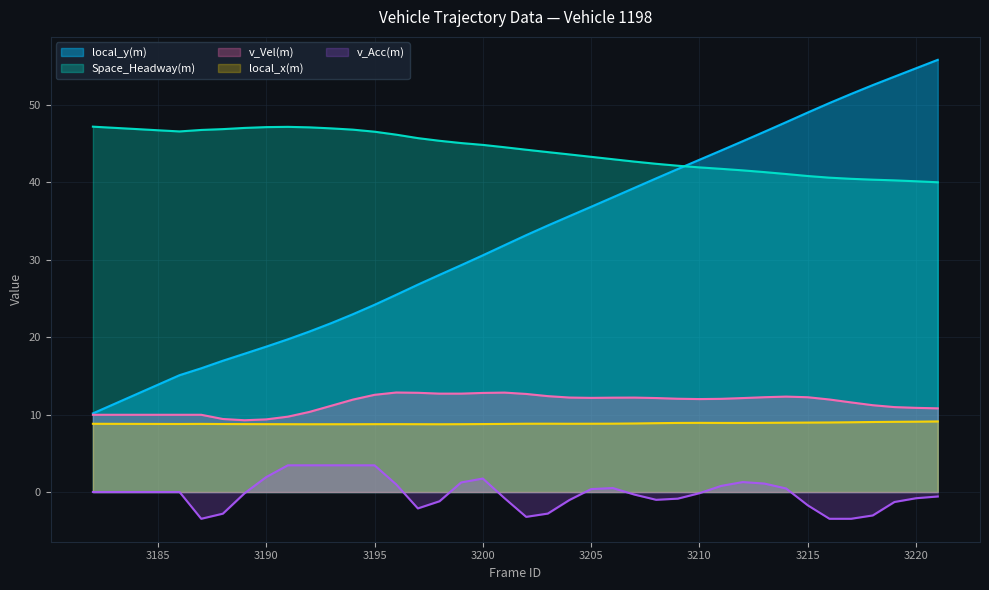

Which series has the widest spread of values?

local_y(m)